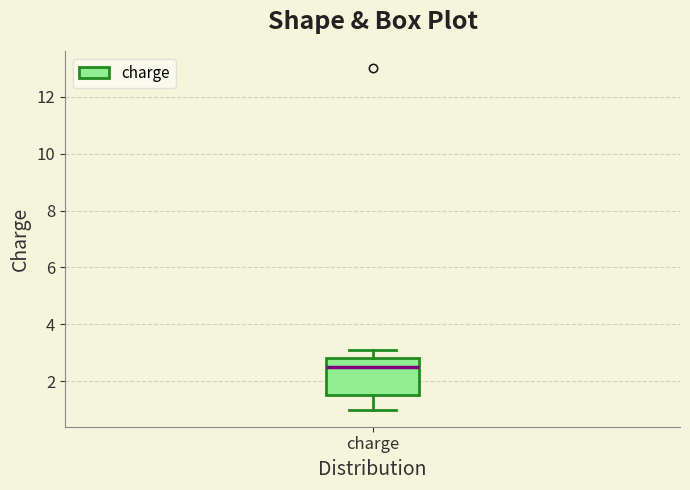

Transcribe this box plot: give where the median line is, the range the box spans, and where the two whiskers end, as read against the y-axis. The values are not printed on the chart, so give them approximately, as read against the axis.

median 2.6, box 1.6 to 2.8, whiskers 1.0 to 3.2